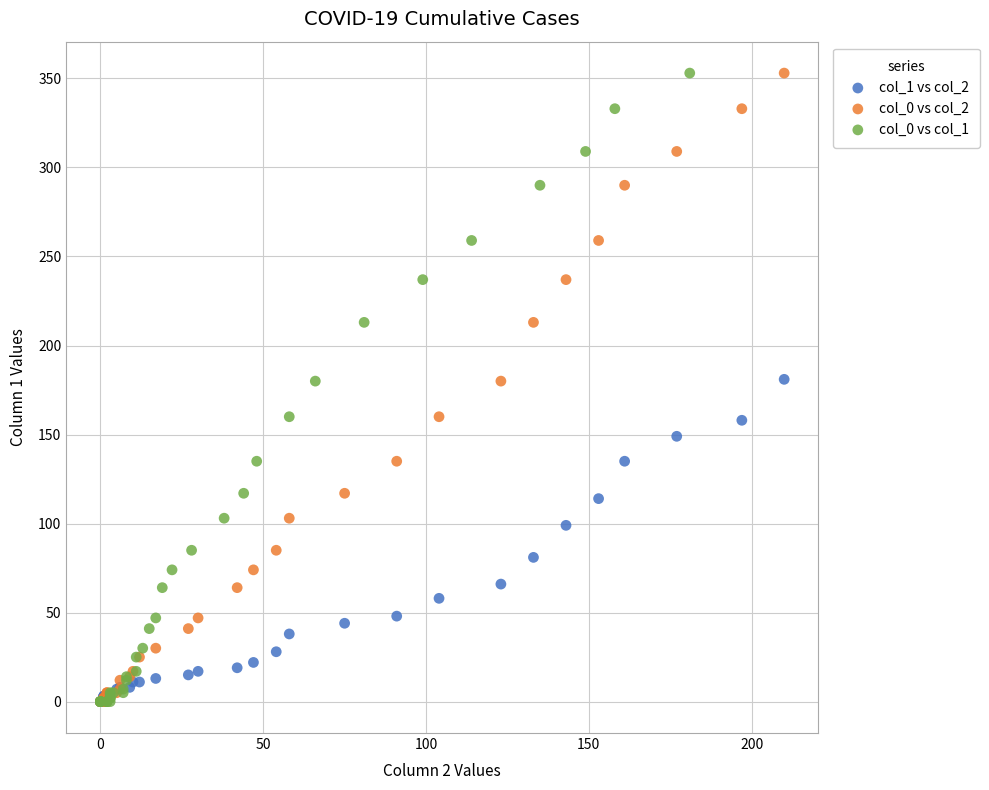

What are all the series names shown in the legend?

col_1 vs col_2, col_0 vs col_2, col_0 vs col_1